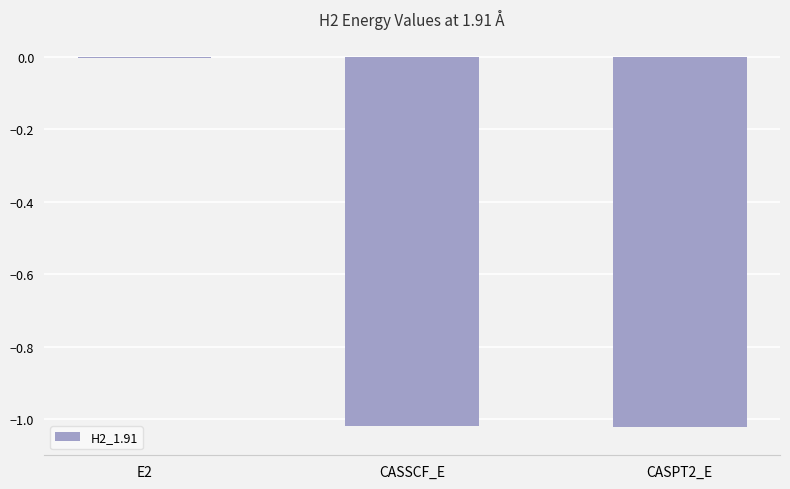

Is it true that the value at CASPT2_E is -1.5?

False